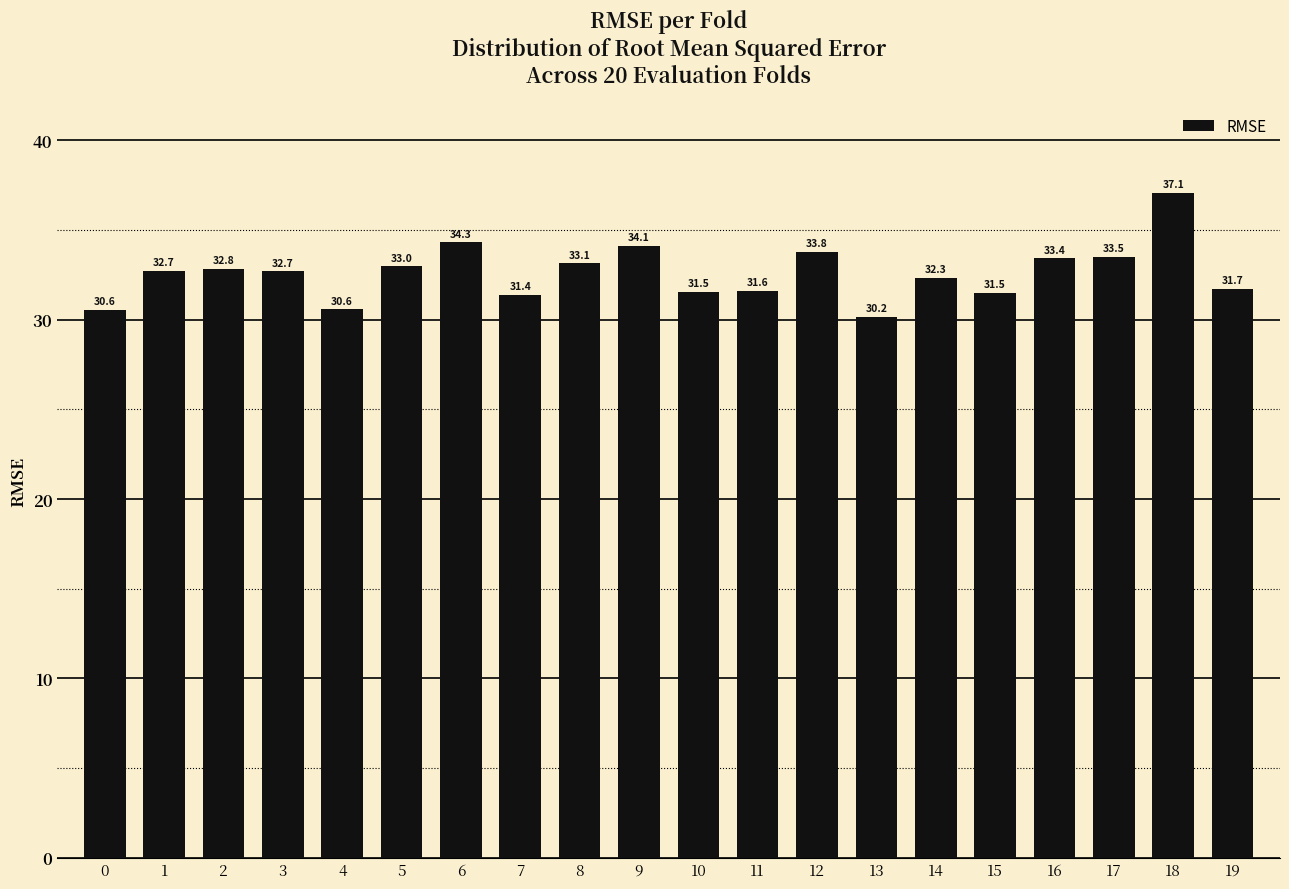

Reading left to right, extract all data points from this chart.

0=30.6	1=32.7	2=32.8	3=32.7	4=30.6	5=33.0	6=34.3	7=31.4	8=33.1	9=34.1	10=31.5	11=31.6	12=33.8	13=30.2	14=32.3	15=31.5	16=33.4	17=33.5	18=37.1	19=31.7